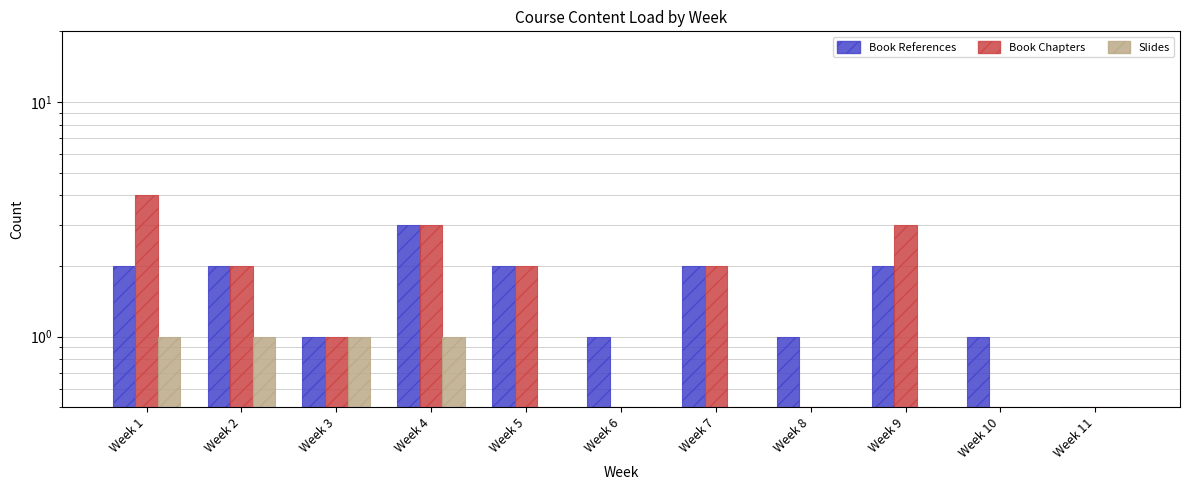

Reading right to left, list all the values displayed in this chart.

Book References: Week 11=0.5	Week 10=1.0	Week 9=2.0	Week 8=1.0	Week 7=2.0	Week 6=1.0	Week 5=2.0	Week 4=3.0	Week 3=1.0	Week 2=2.0	Week 1=2.0
Book Chapters: Week 11=0.5	Week 10=0.5	Week 9=3.0	Week 8=0.5	Week 7=2.0	Week 6=0.5	Week 5=2.0	Week 4=3.0	Week 3=1.0	Week 2=2.0	Week 1=4.0
Slides: Week 11=0.5	Week 10=0.5	Week 9=0.5	Week 8=0.5	Week 7=0.5	Week 6=0.5	Week 5=0.5	Week 4=1.0	Week 3=1.0	Week 2=1.0	Week 1=1.0